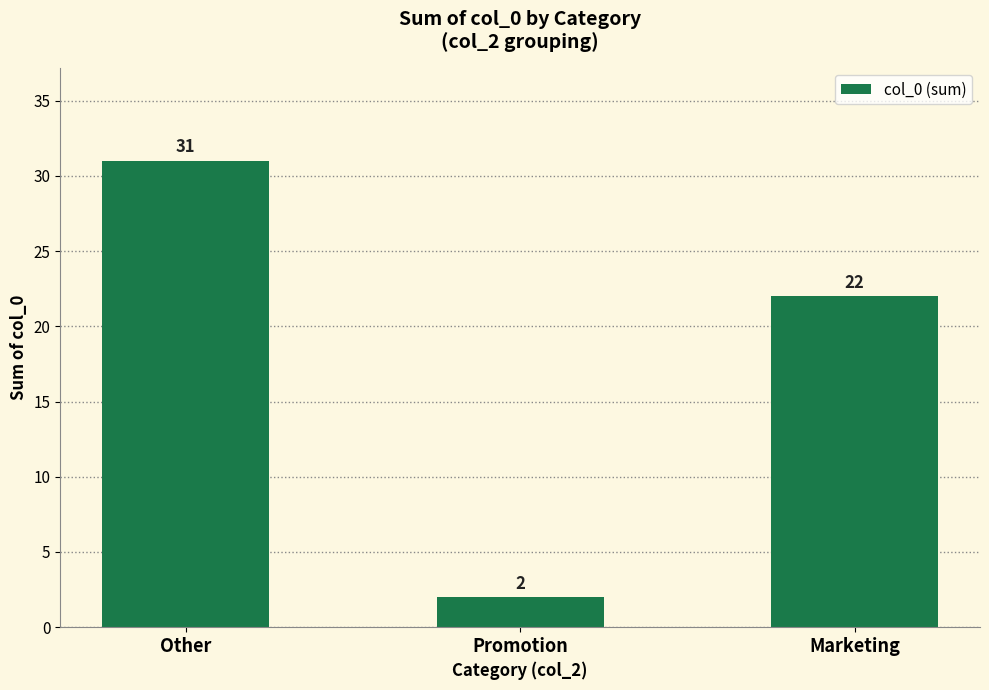

What position from the right is Other?

3